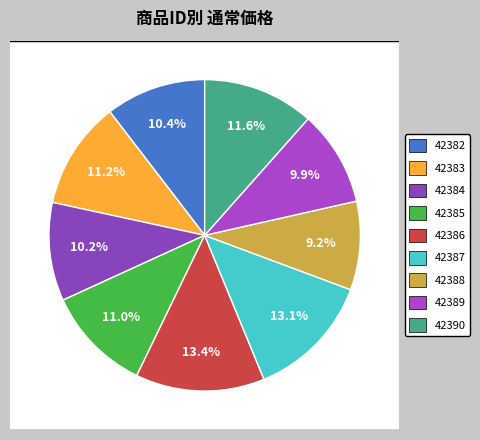

How much of the chart is everything except 42384?

89.8%